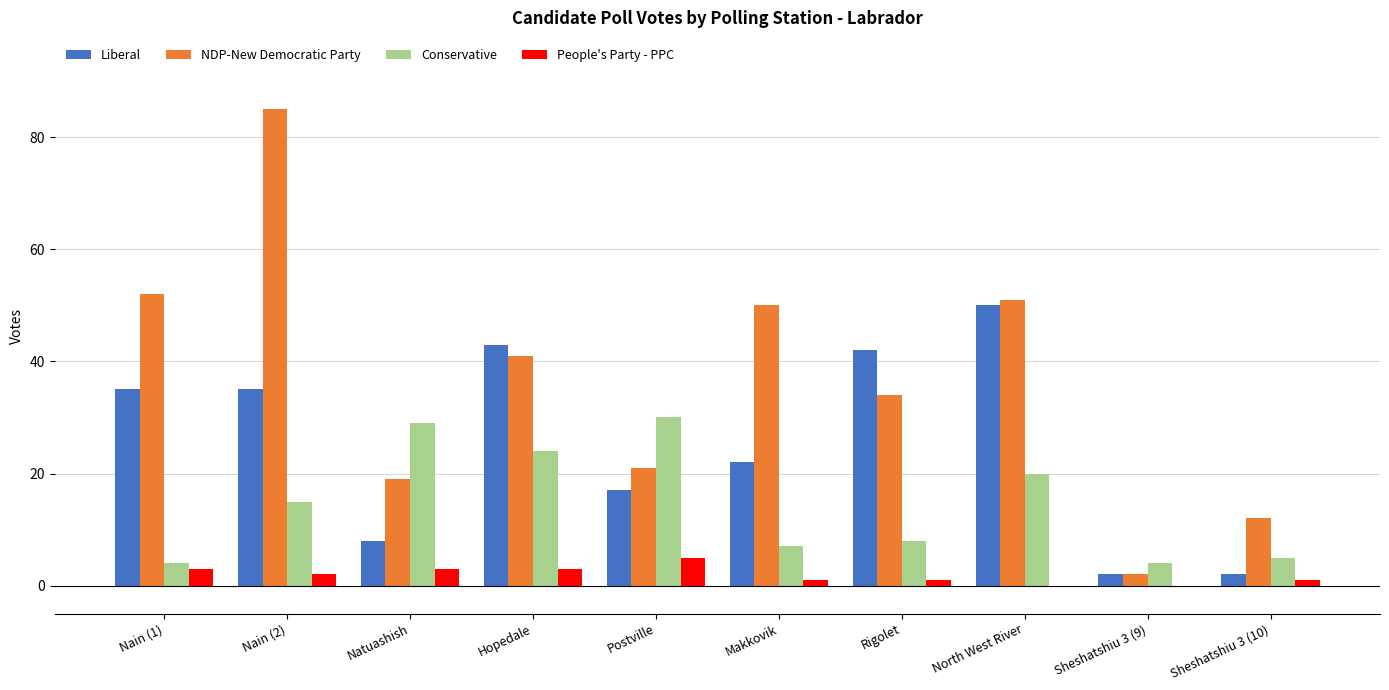

How many distinct data groups are displayed?

4